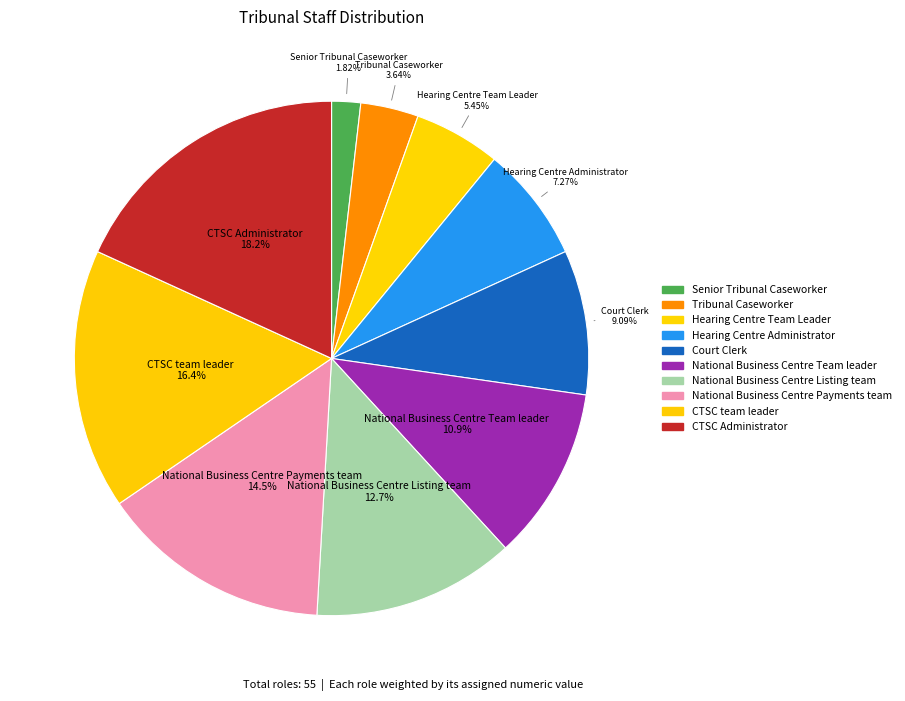

How many slices are in this pie chart?

10